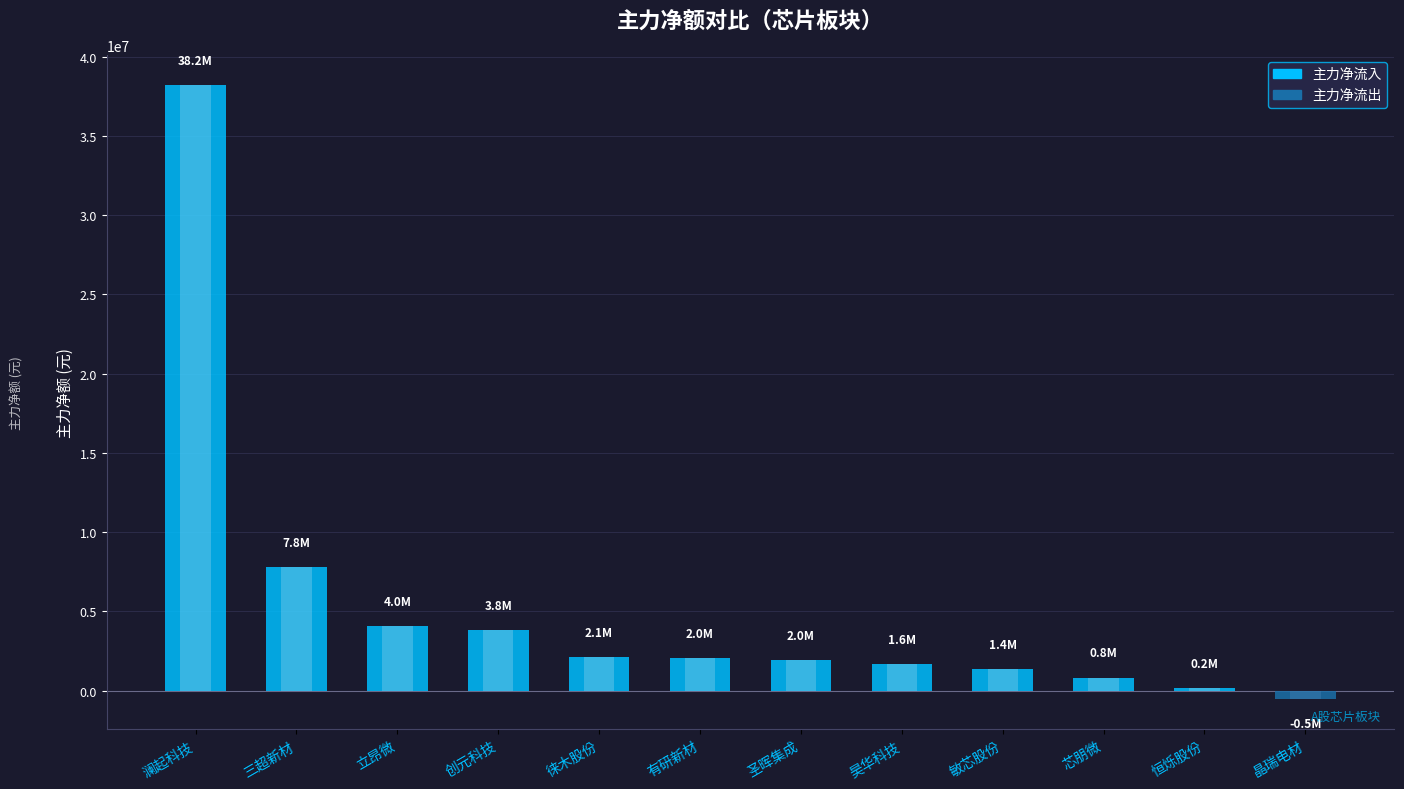

What is the greatest value displayed?

38190643